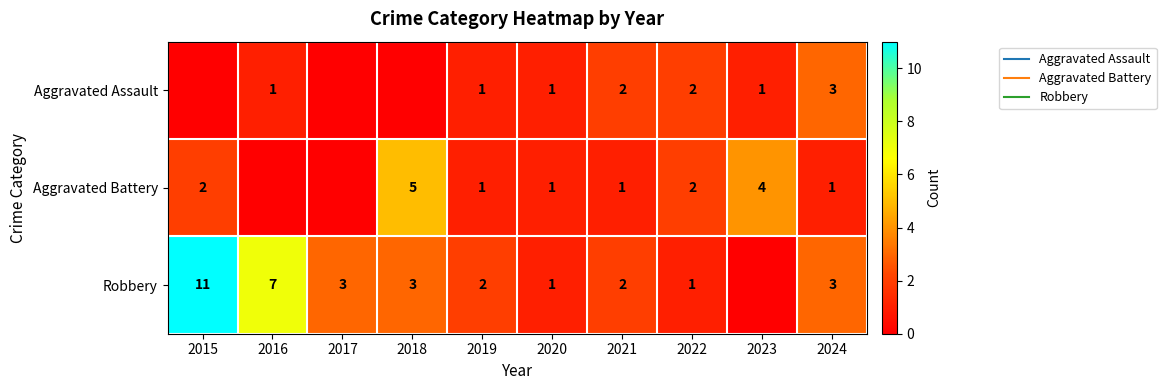

What is the difference between the maximum and minimum values in the Aggravated Battery series?

5